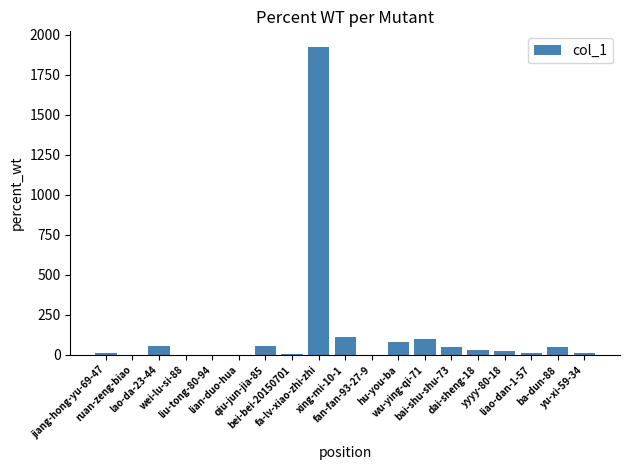

What is the greatest value displayed?

1924